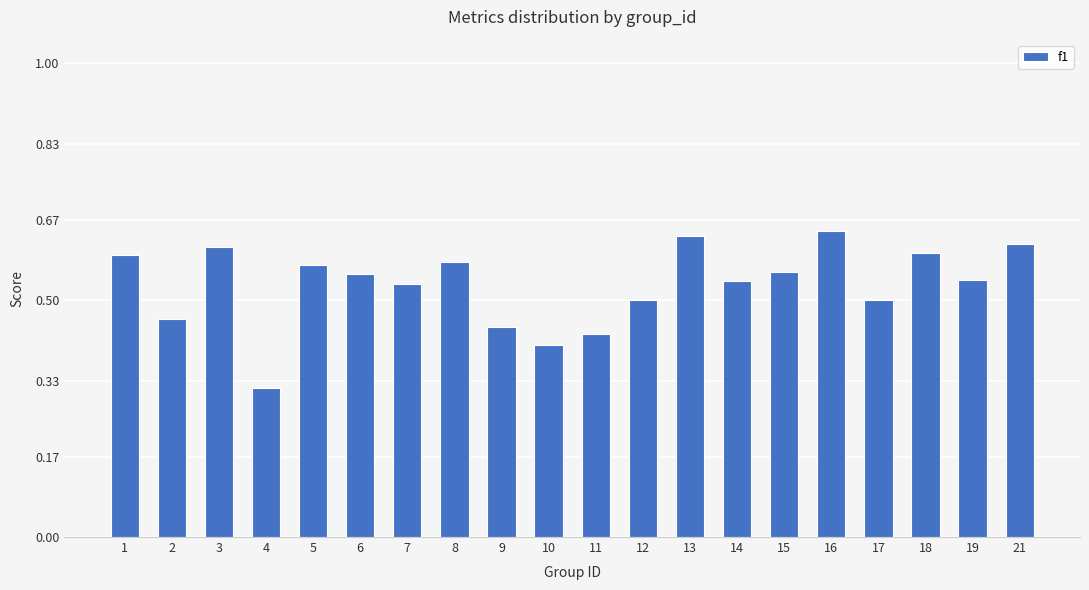

The chart shows a value of 0.6 at 10. True or false?

False